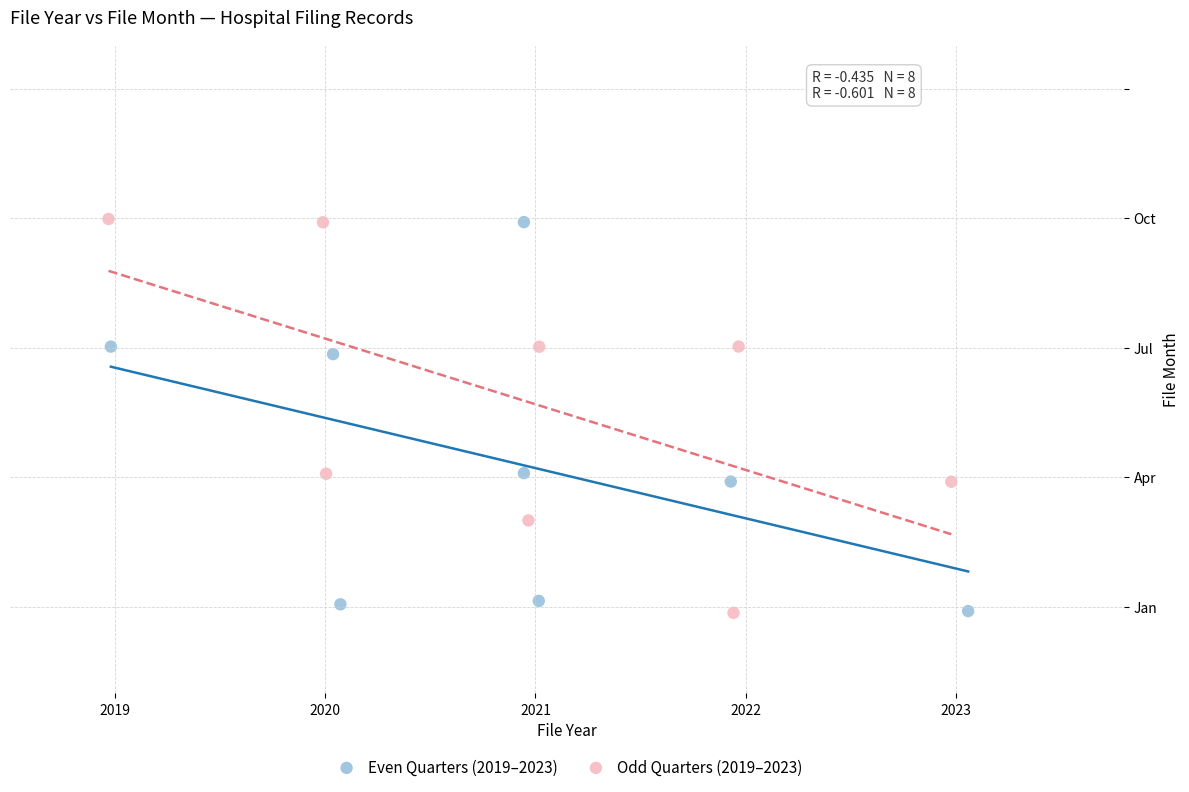

What are all the series names shown in the legend?

Even Quarters (2019–2023), Odd Quarters (2019–2023)